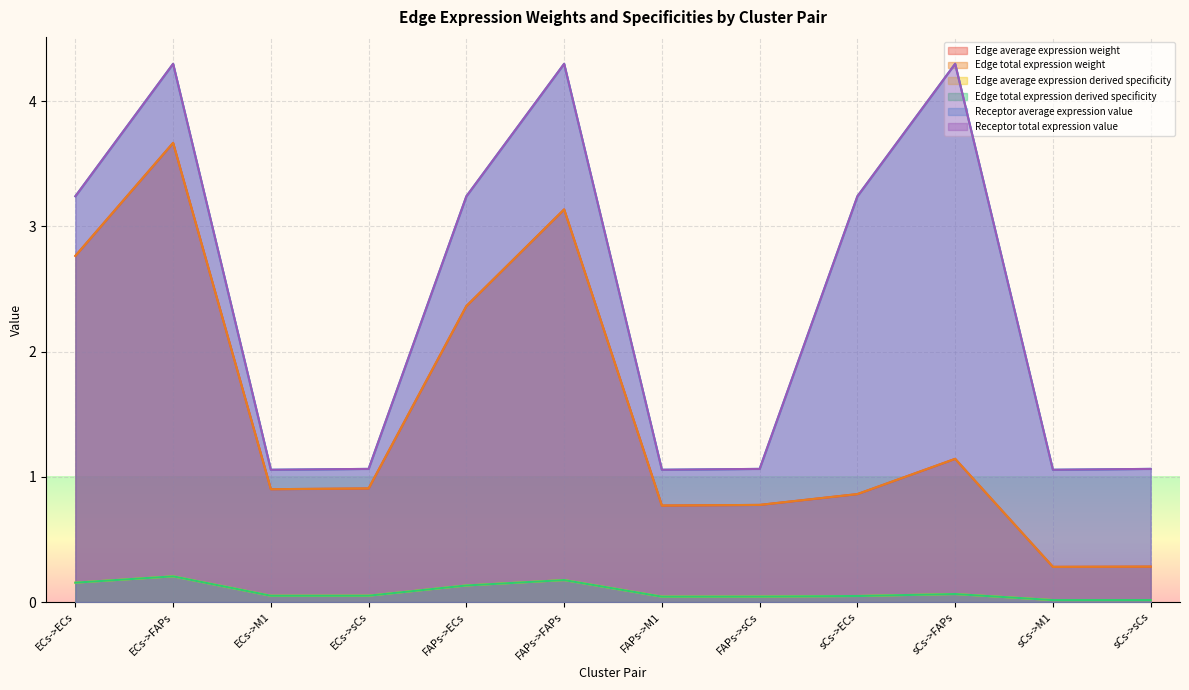

Where is the first local minimum for Edge average expression derived specificity?

ECs->M1